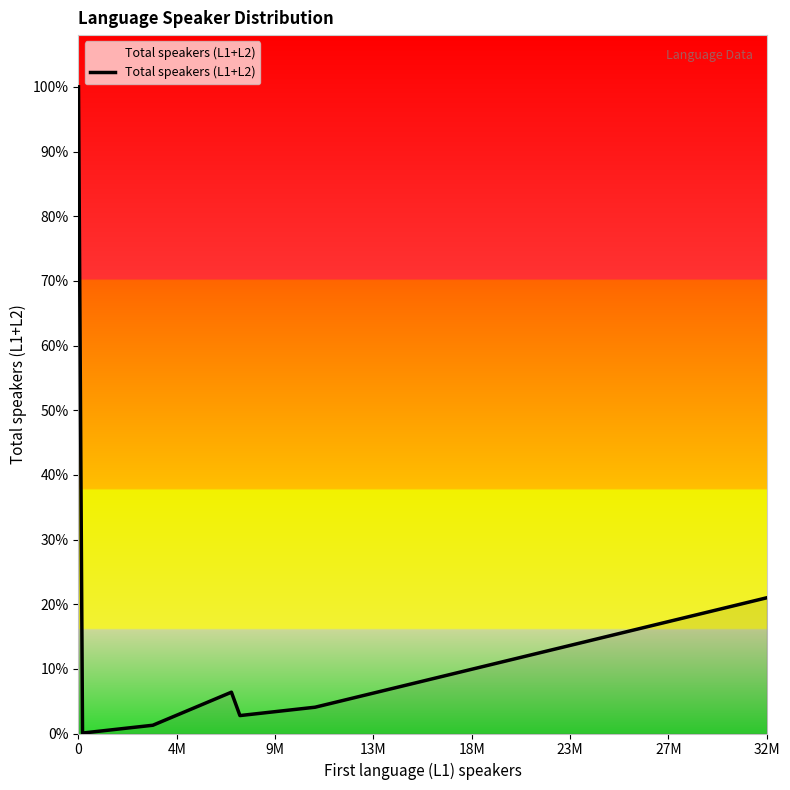

What is the difference between the maximum and minimum values?

273809890